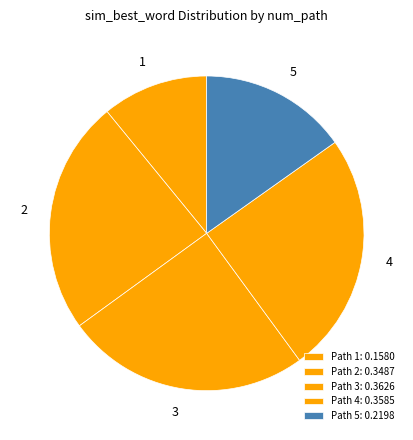

How many segments does this pie chart have?

5